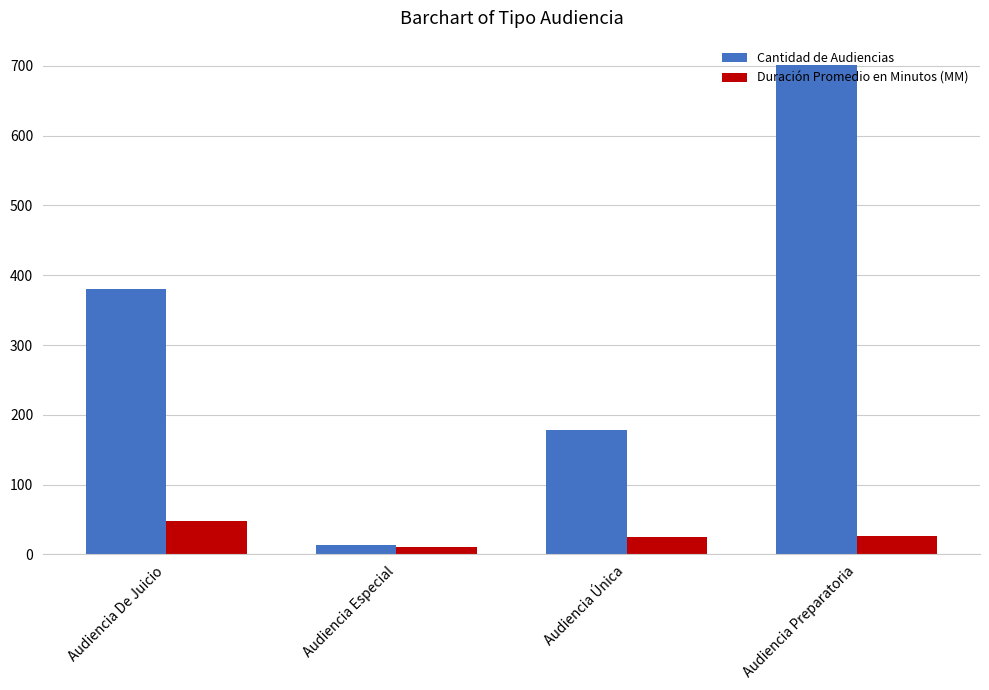

Which series has the largest total across all categories?

Cantidad de Audiencias